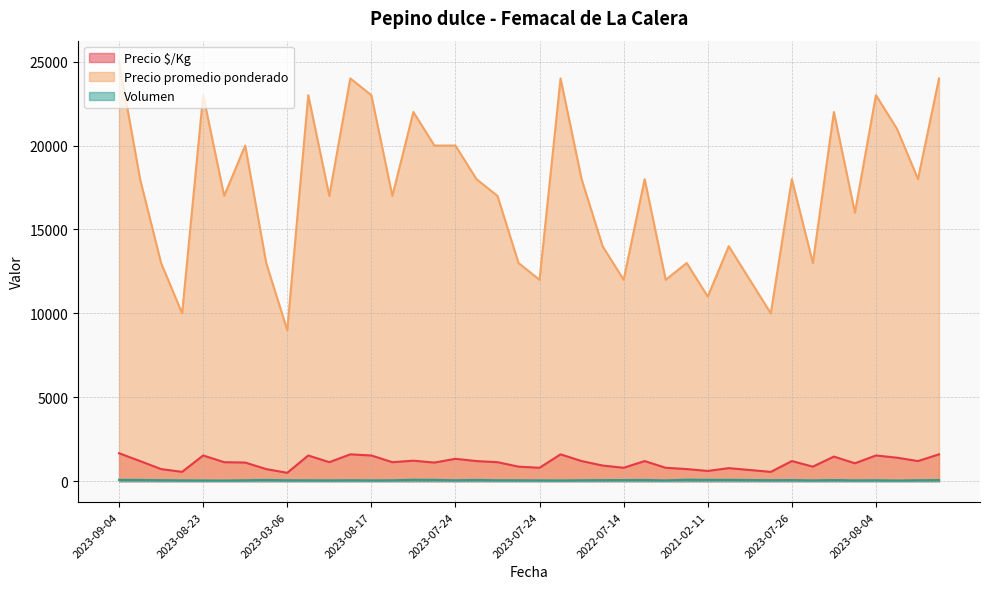

At which label does Precio $/Kg reach its minimum?

2023-03-06